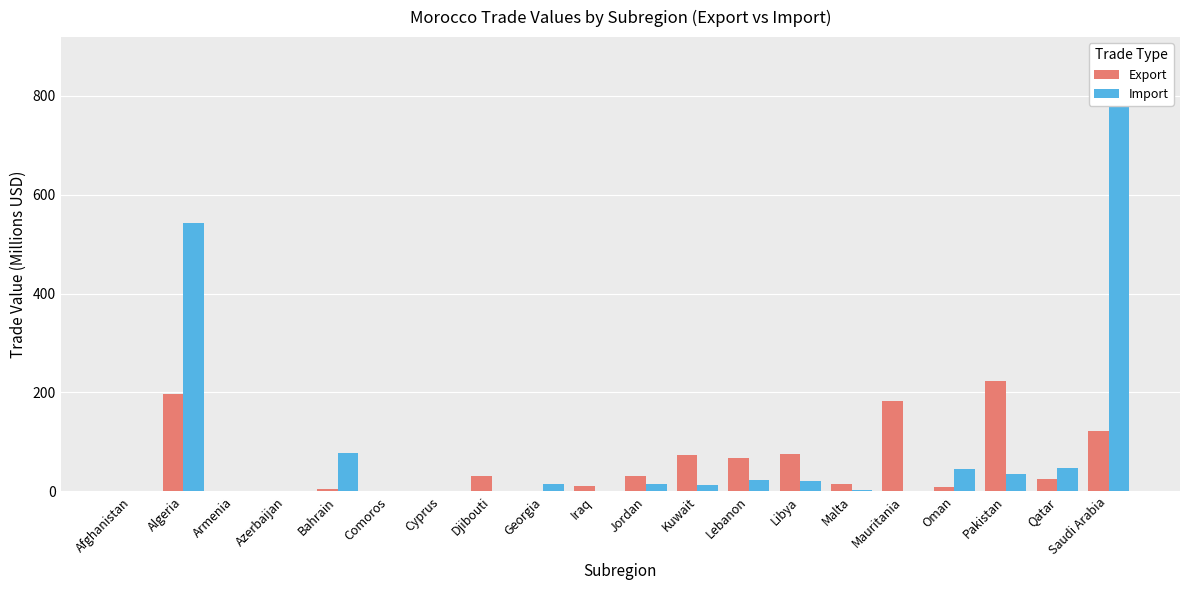

What is the difference between the Export values at Kuwait and Djibouti?

42.2